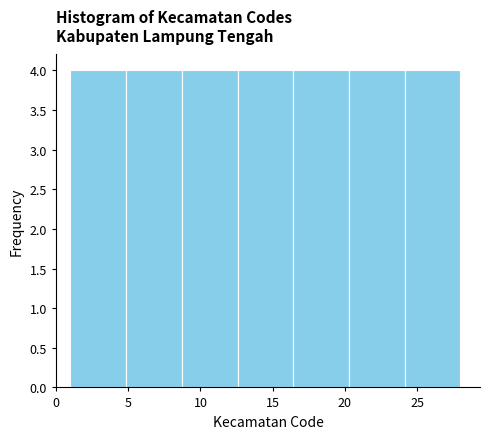

Reading left to right, transcribe this chart: for each bar, give the range it covers on the x-axis and its height. Neither the bar edges nor the heights are printed on the chart, so give them approximately, as read against the axes.

1.0 to 5.0: 4
5.0 to 8.5: 4
8.5 to 12.5: 4
12.5 to 16.5: 4
16.5 to 20.5: 4
20.5 to 24.0: 4
24.0 to 28.0: 4